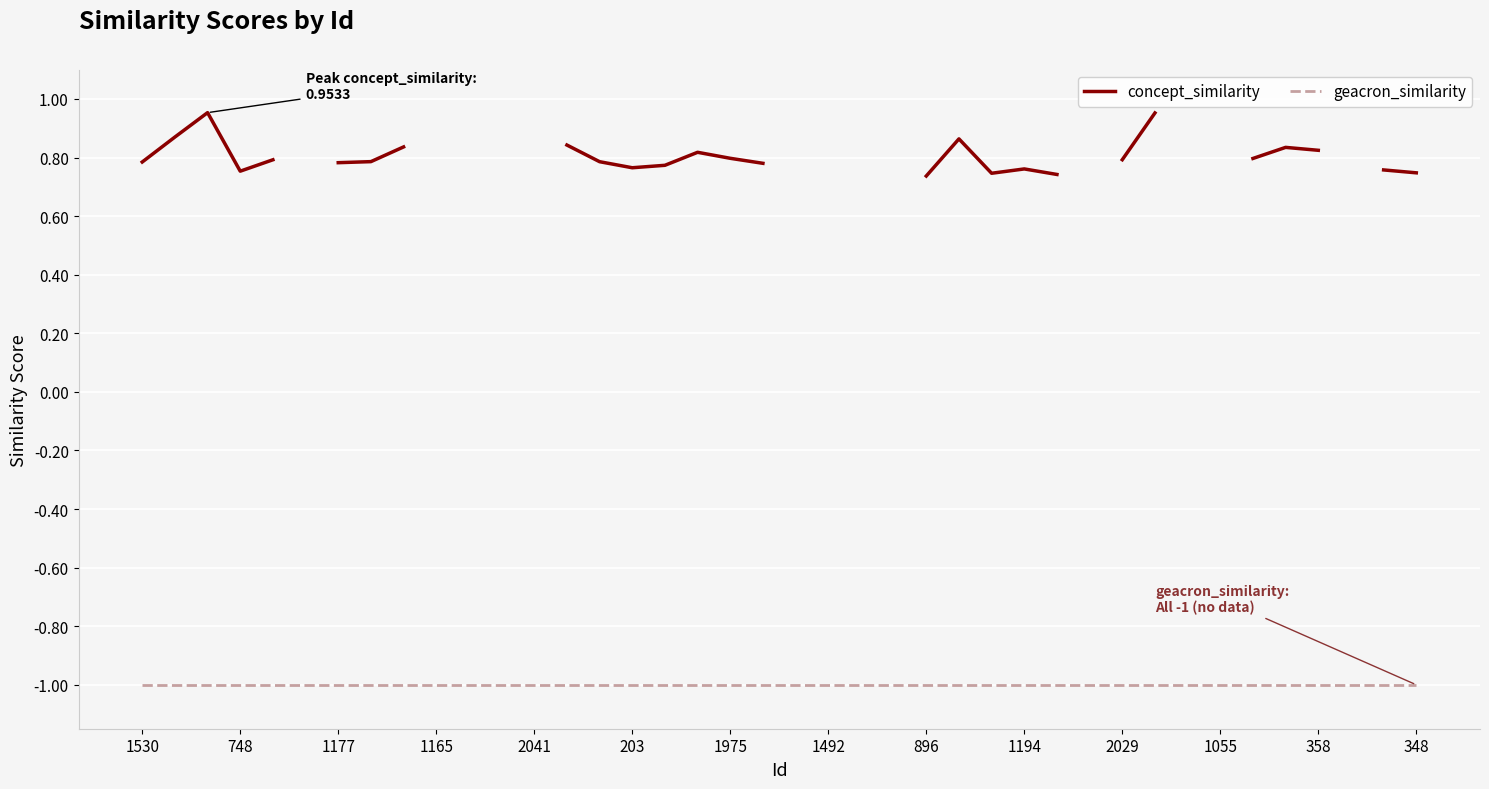

What are all the series names shown in the legend?

concept_similarity, geacron_similarity